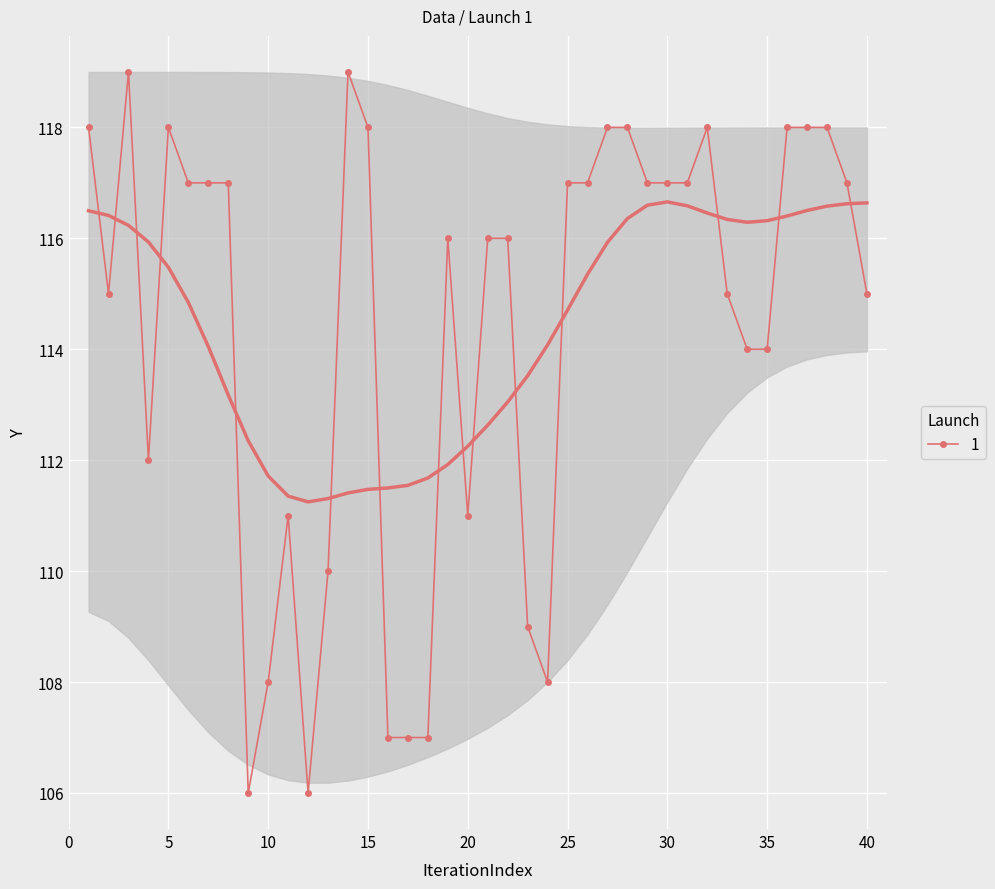

What is the lowest value of the 1 series?

106